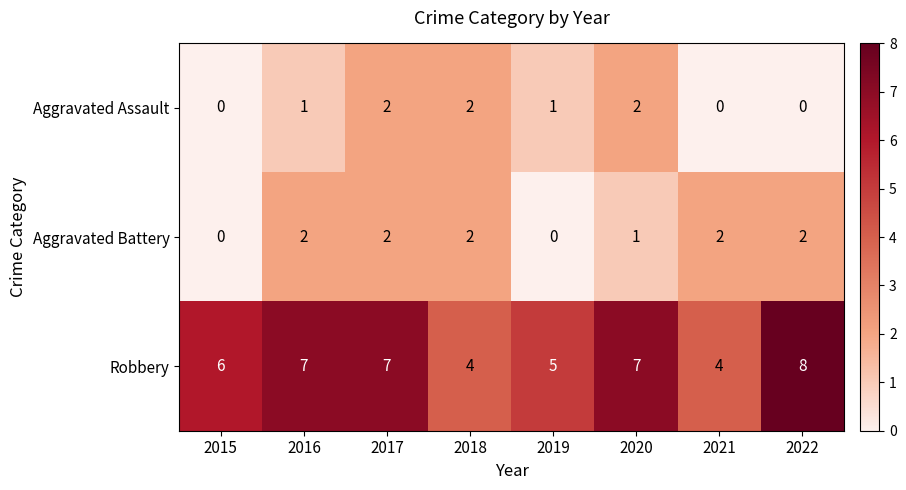

At 2022, list the series in order from smallest to largest.

Aggravated Assault, Aggravated Battery, Robbery